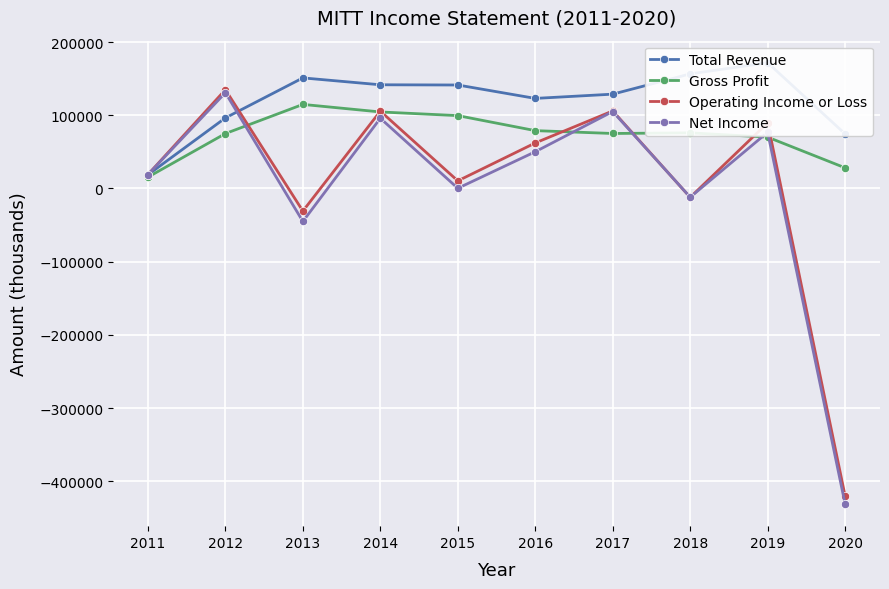

At which label is Operating Income or Loss closest to -142550?

2013